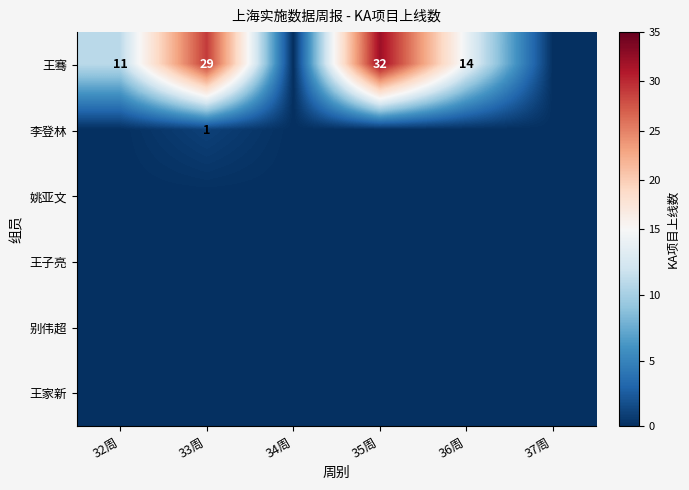

What is the difference between the highest and lowest values at 32周?

11